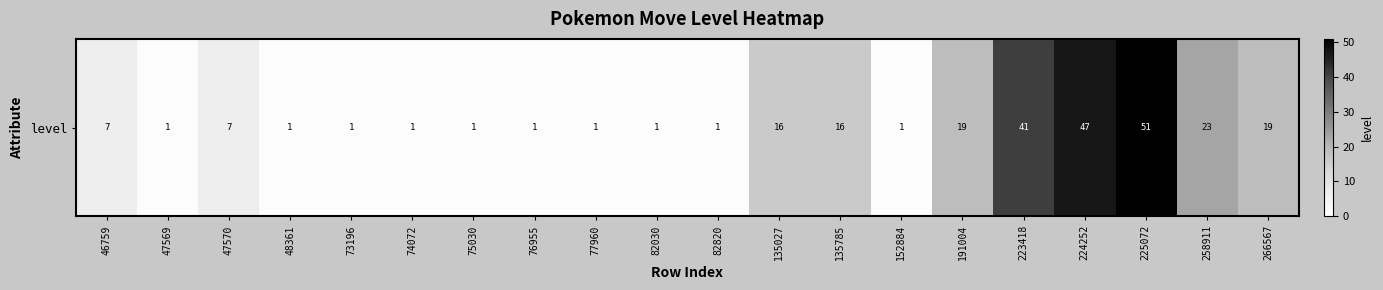

Rank the categories by value from lowest to highest.

47569, 48361, 73196, 74072, 75030, 76955, 77960, 82030, 82820, 152884, 46759, 47570, 135027, 135785, 191004, 266567, 258911, 223418, 224252, 225072